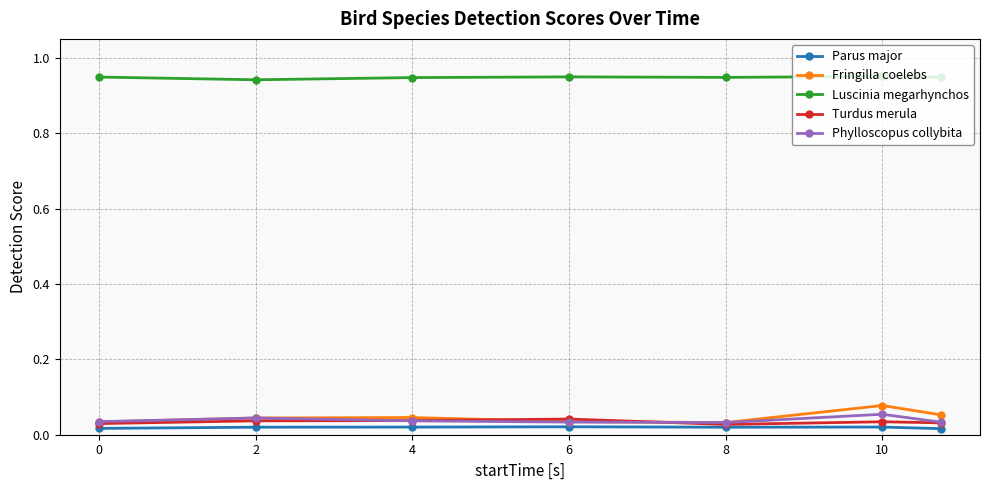

Which series has the largest total across all categories?

Luscinia megarhynchos